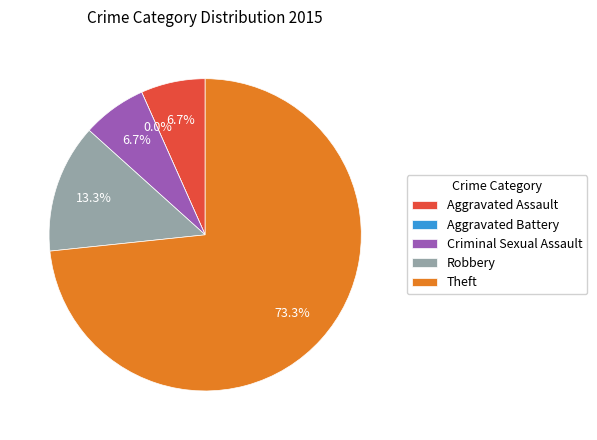

To the nearest percent, what is the difference between the largest and smallest slice percentages?

73%